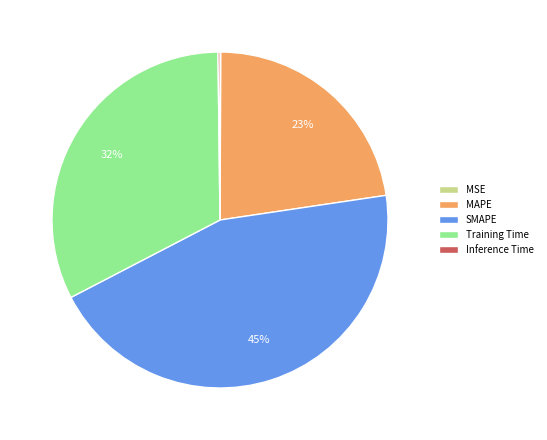

Do Training Time and MAPE together represent more than half of the pie?

Yes